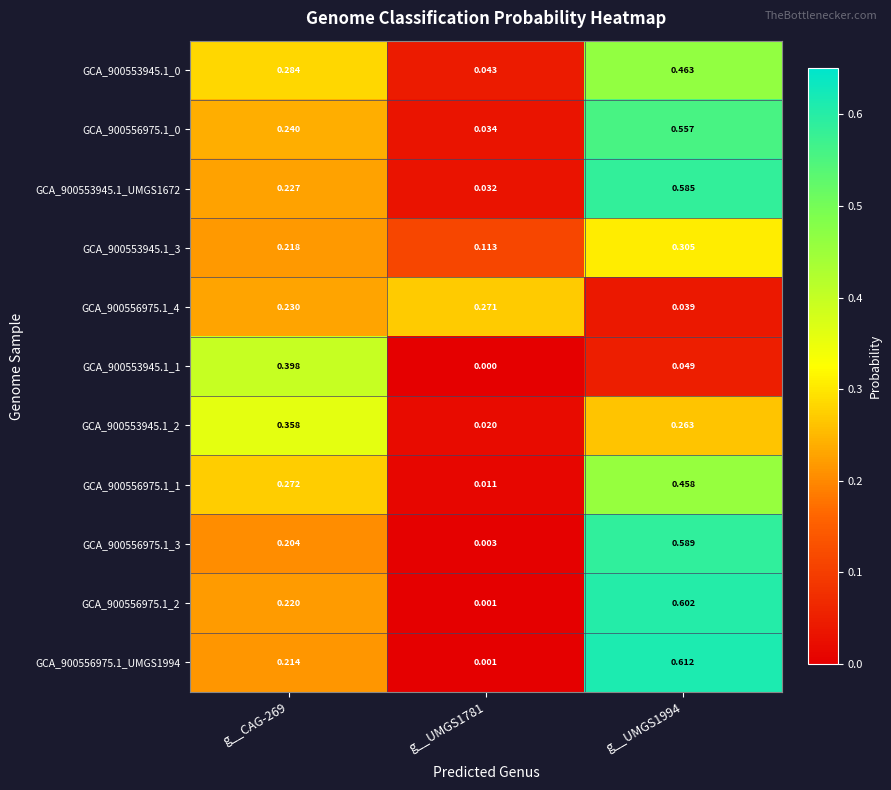

Which series has the largest total across all categories?

GCA_900553945.1_UMGS1672